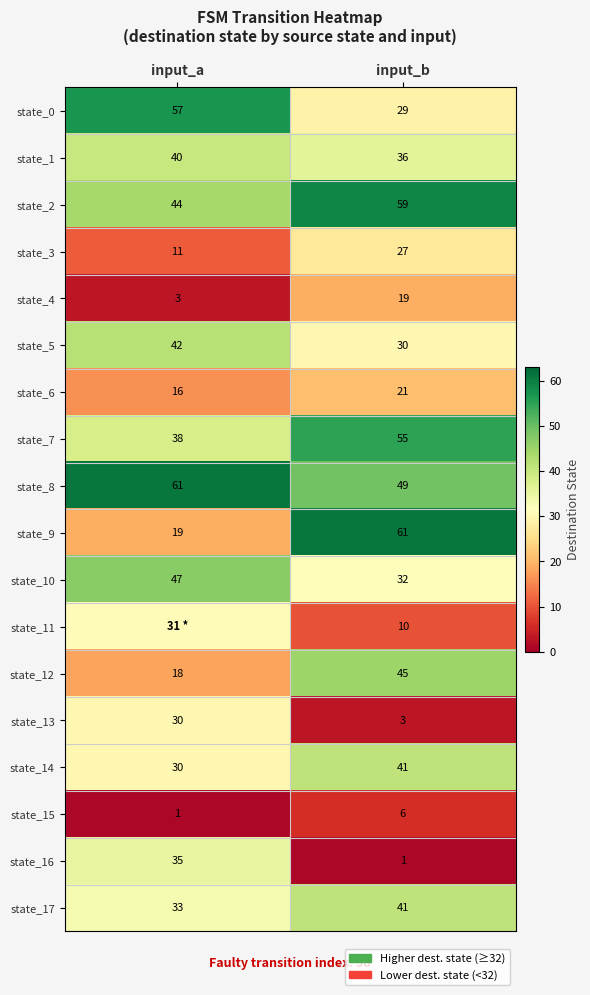

What is the sum of all state_10 values?

79